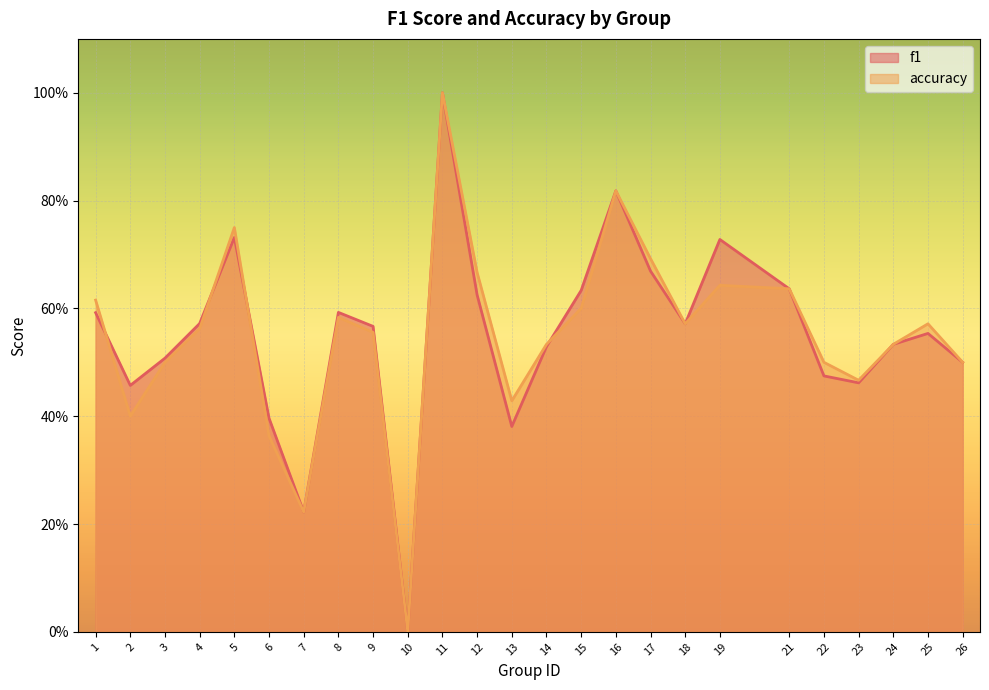

Where is accuracy nearest to the value 0?

10